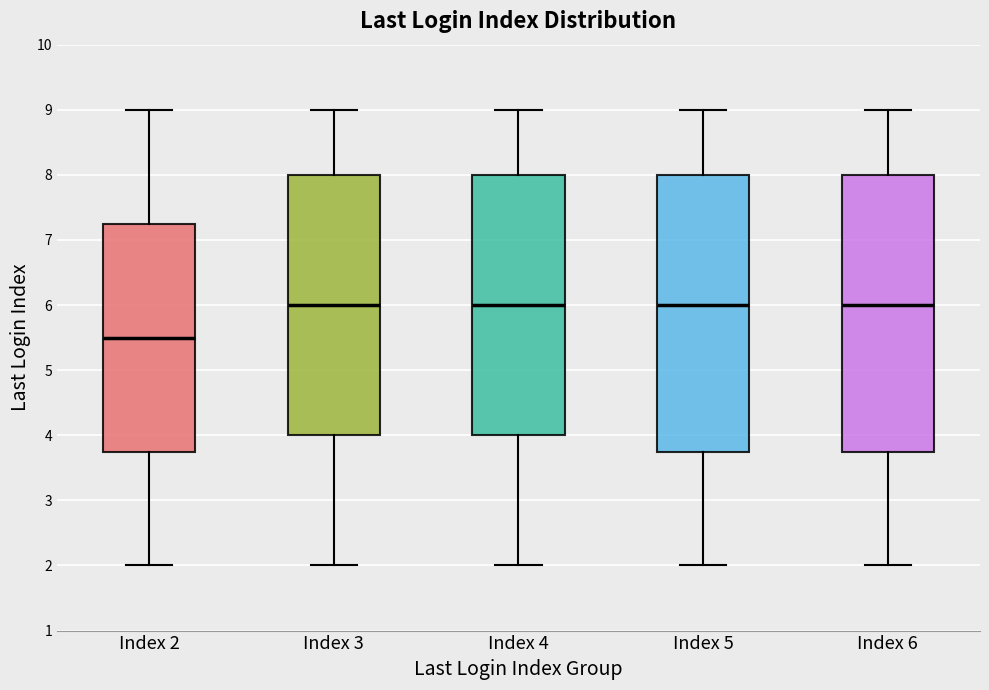

Which box has the lowest median line?

Index 2